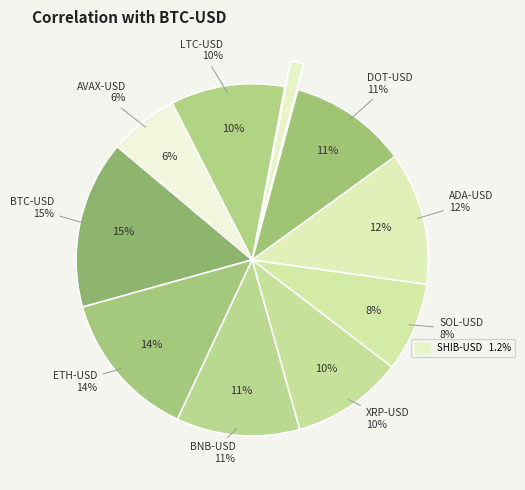

Is the sum of LTC-USD and SHIB-USD greater than half?

No